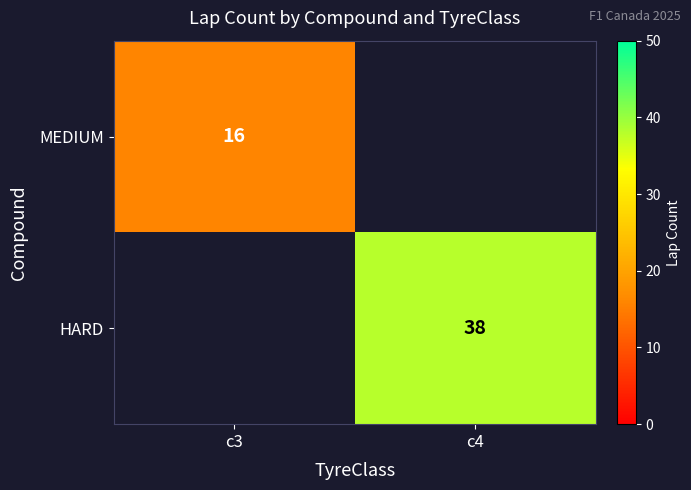

Is it true that HARD equals 12 at c4?

False